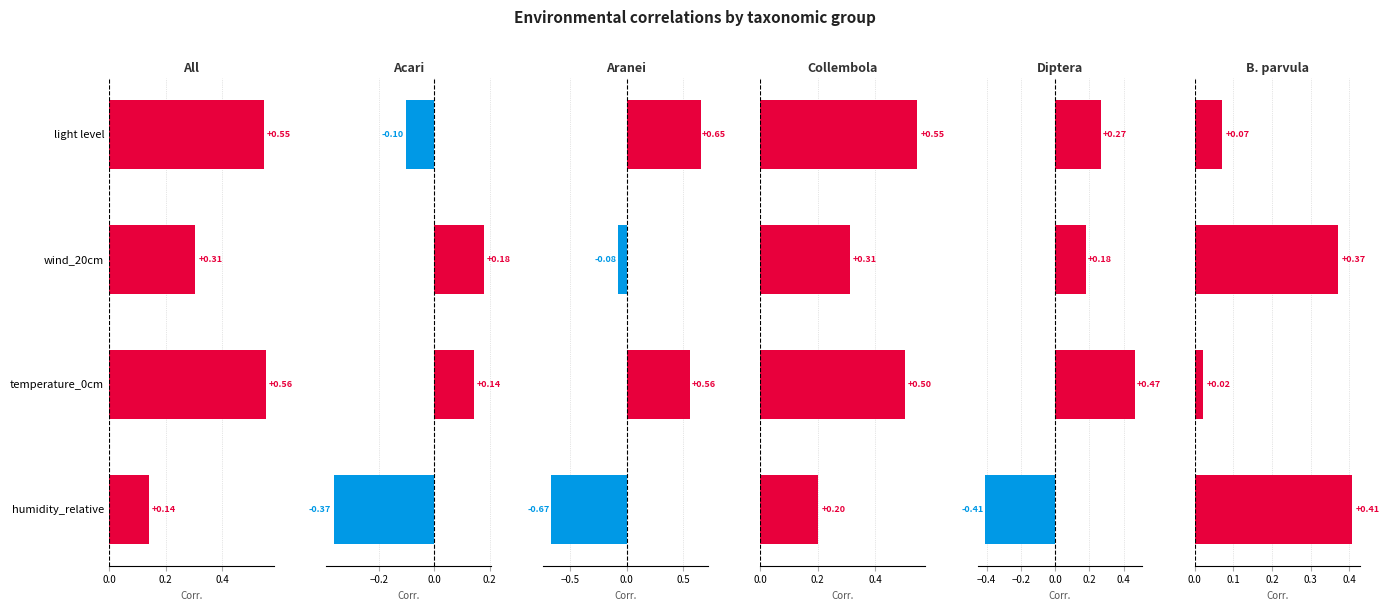

Is the value of Diptera at temperature_0cm greater than the value of Aranei at wind_20cm?

Yes